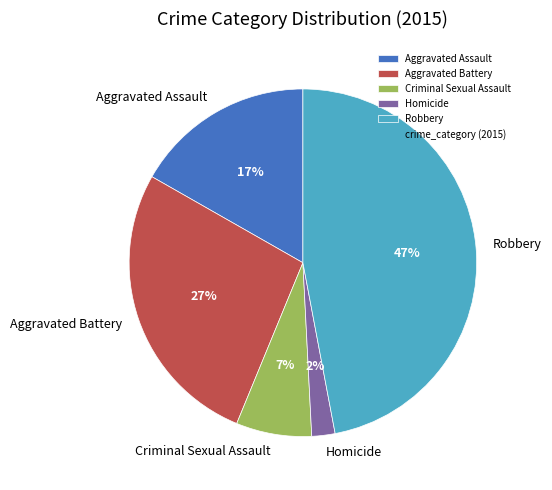

The Homicide slice represents 2% of the pie. True or false?

True